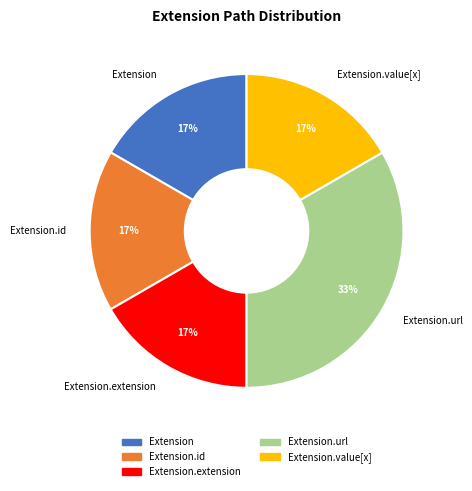

Count the number of slices in the pie.

5